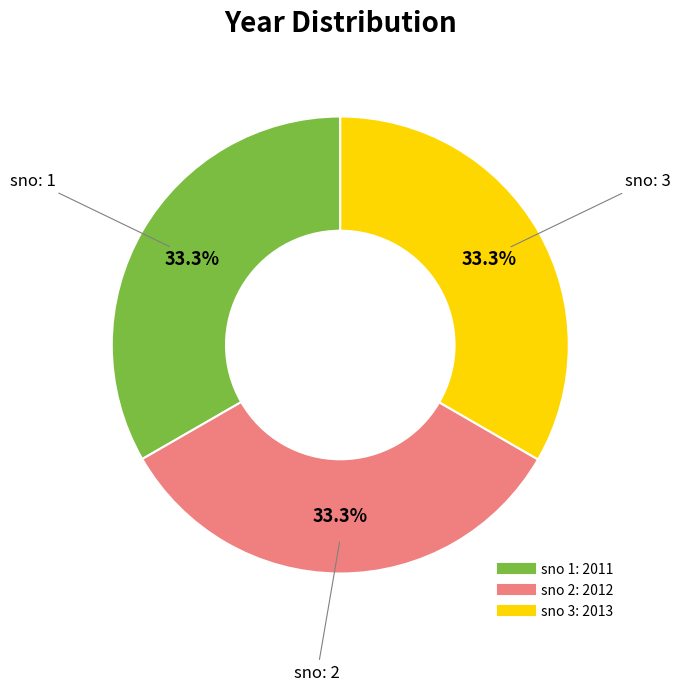

Does any single category account for the majority?

No